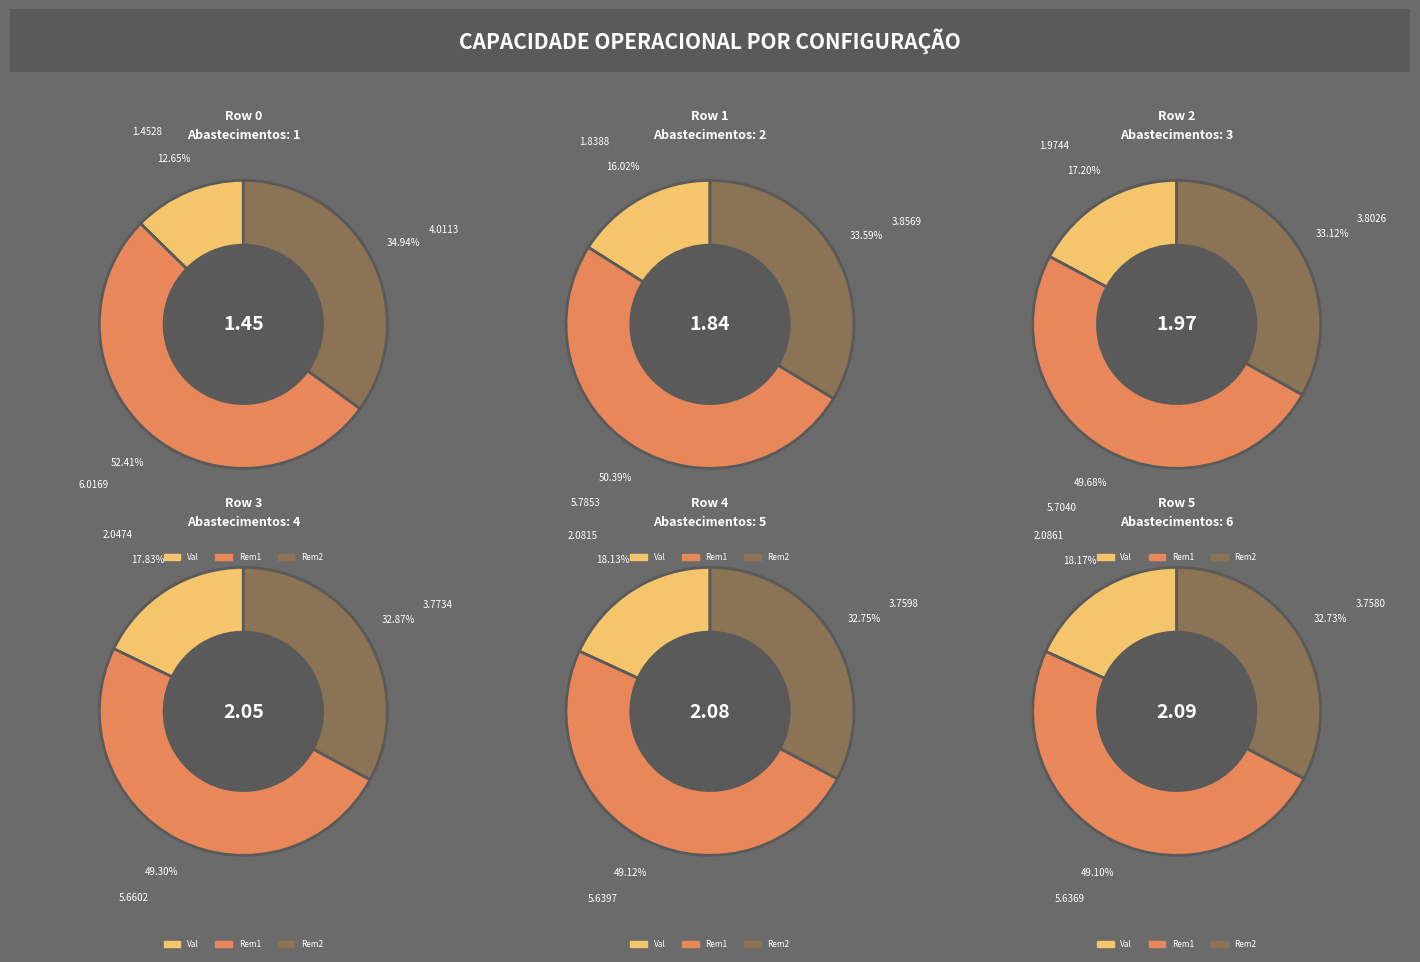

To the nearest percent, what is the difference between the Row 1 and Row 2 slice percentages?

1%